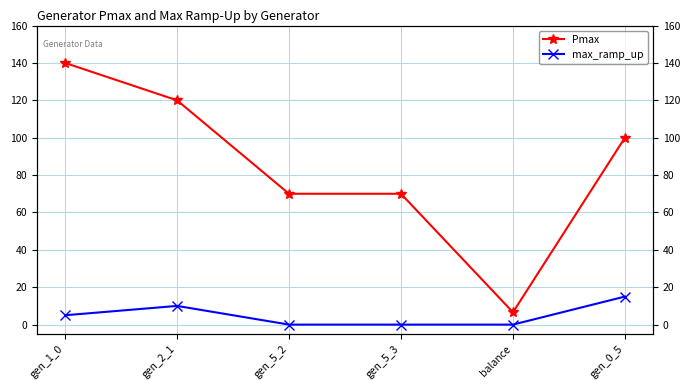

What is the average value of the max_ramp_up series?

5.0